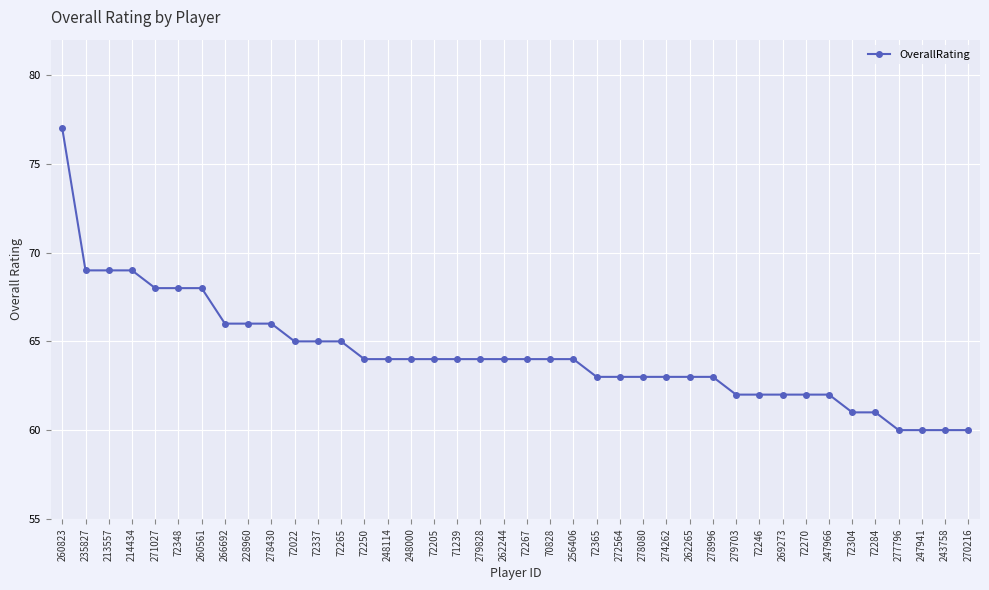

Reading right to left, list all the values displayed in this chart.

60	60	60	60	61	61	62	62	62	62	62	63	63	63	63	63	63	64	64	64	64	64	64	64	64	64	64	65	65	65	66	66	66	68	68	68	69	69	69	77